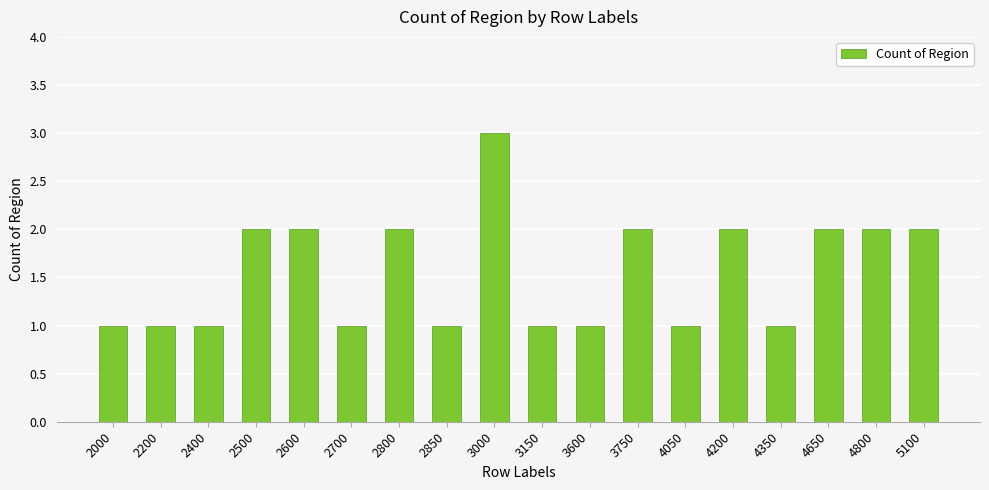

What is the greatest value displayed?

3